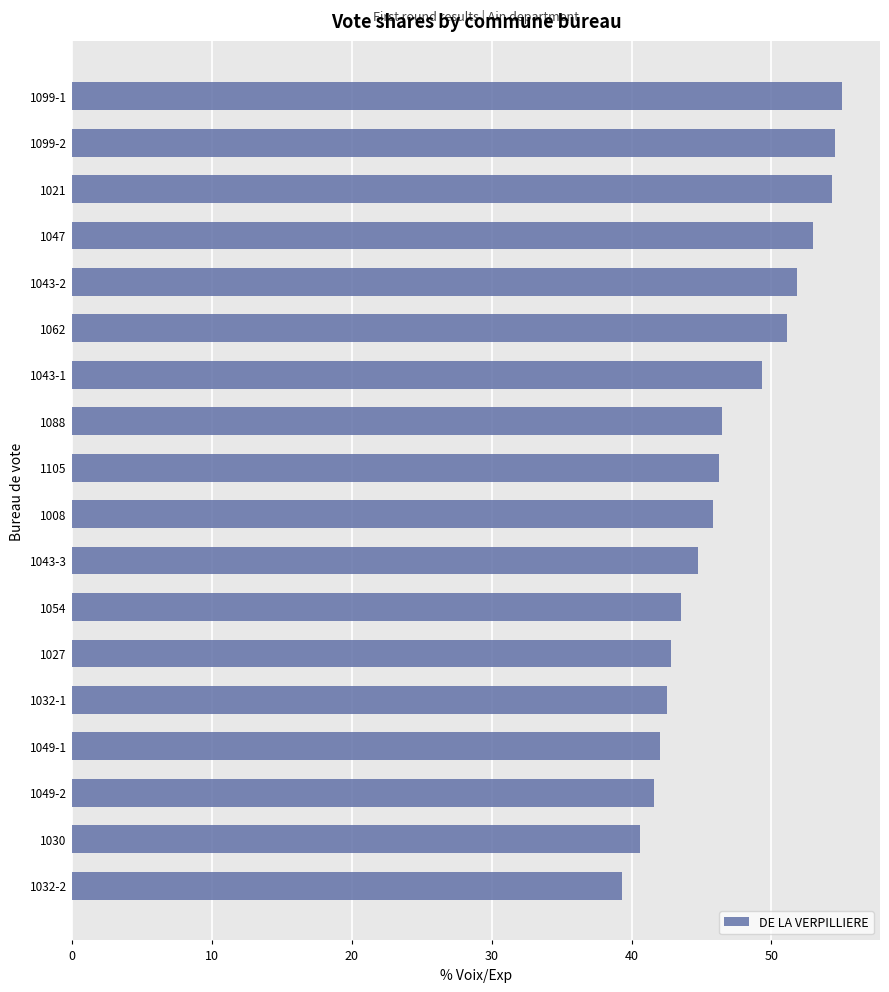

Which label corresponds to the smallest value in the chart?

1032-2